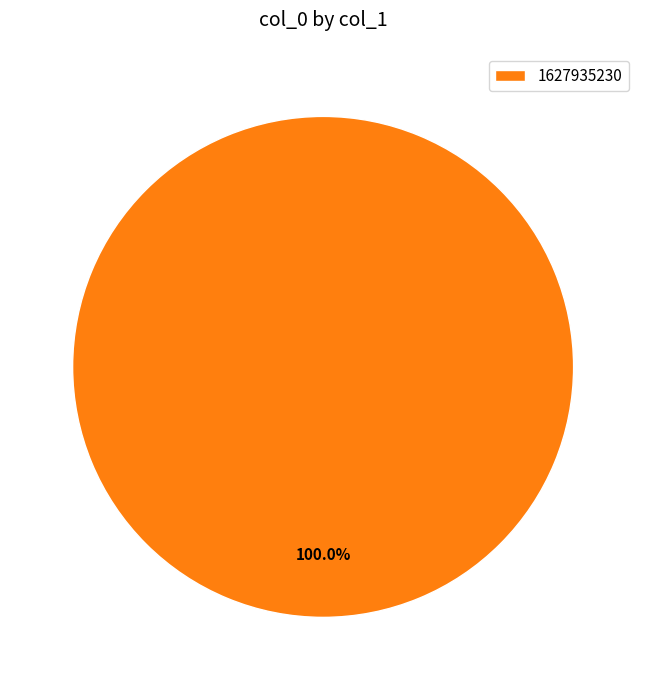

Is there a majority slice in this chart?

Yes